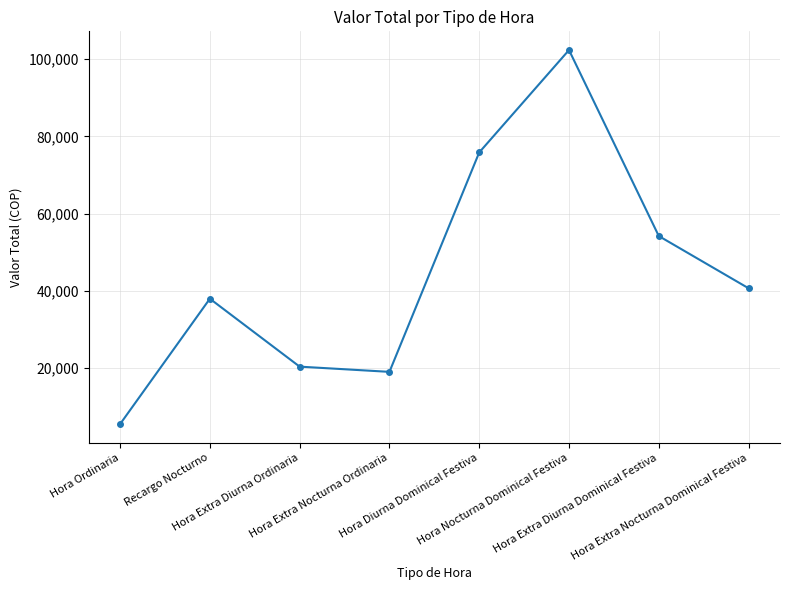

Rank the categories by value from lowest to highest.

Hora Ordinaria, Hora Extra Nocturna Ordinaria, Hora Extra Diurna Ordinaria, Recargo Nocturno, Hora Extra Nocturna Dominical Festiva, Hora Extra Diurna Dominical Festiva, Hora Diurna Dominical Festiva, Hora Nocturna Dominical Festiva